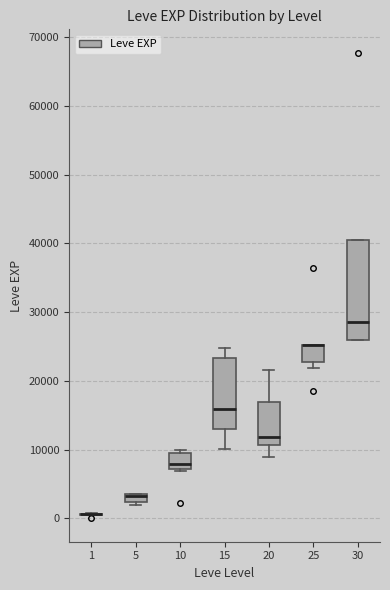

Which box is the tallest, from its lower edge to its upper edge?

30